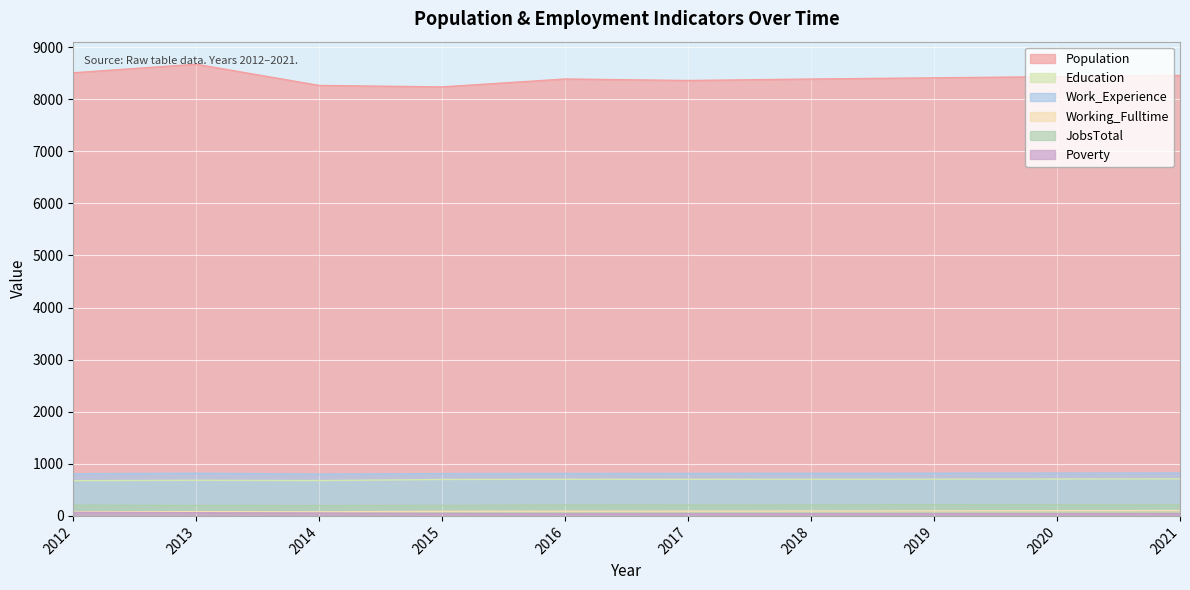

Which series changed the most between 2015 and 2018?

Population